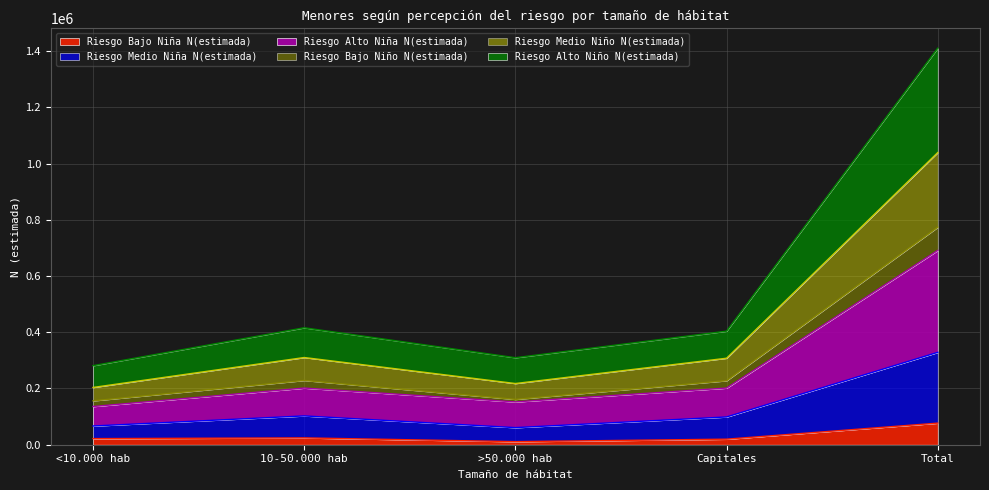

Does the chart display data point markers on the line(s)?

No